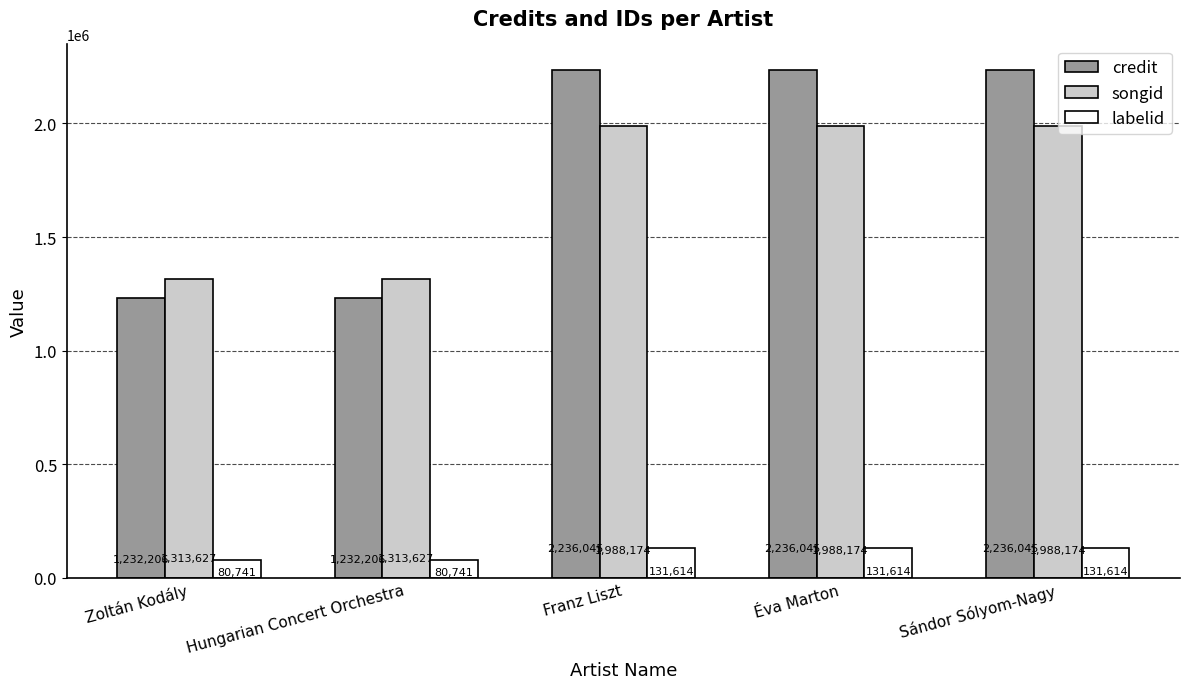

How many categories are shown in the chart?

5